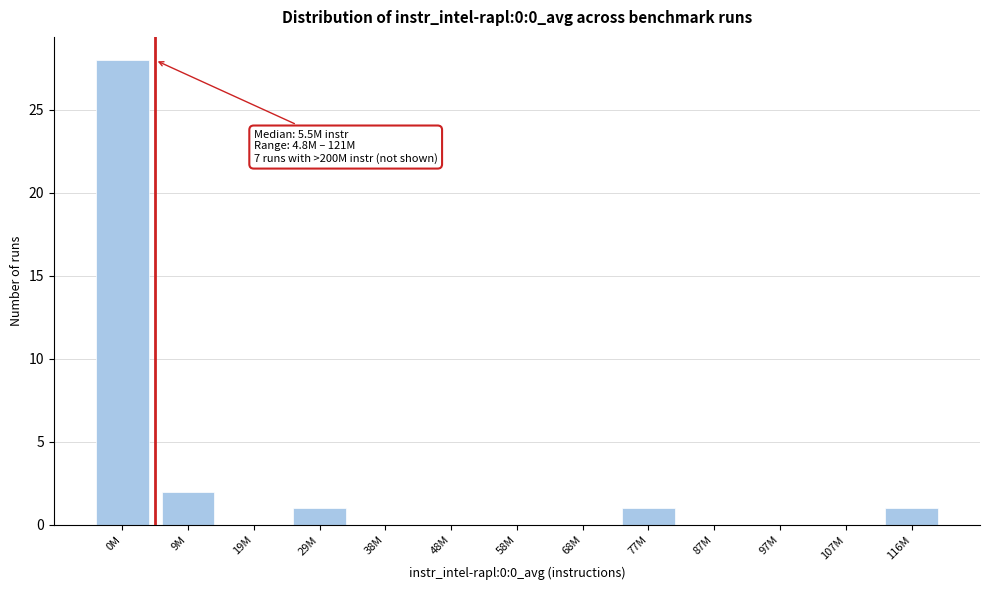

Reading right to left, what are all the values shown in this chart?

116M=1	107M=0	97M=0	87M=0	77M=1	68M=0	58M=0	48M=0	38M=0	29M=1	19M=0	9M=2	0M=28